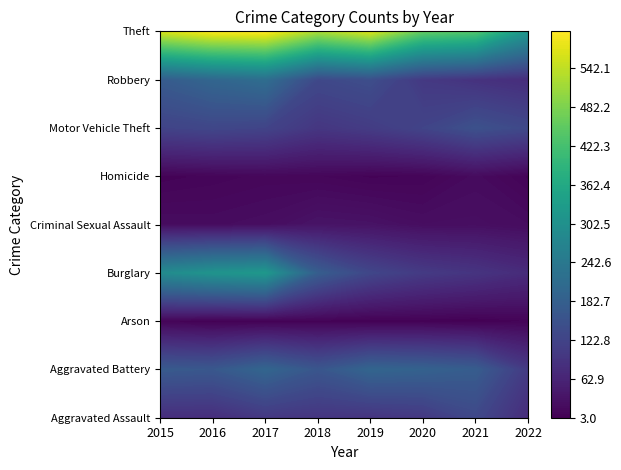

What is the difference between the Aggravated Assault values at 2017 and 2018?

6